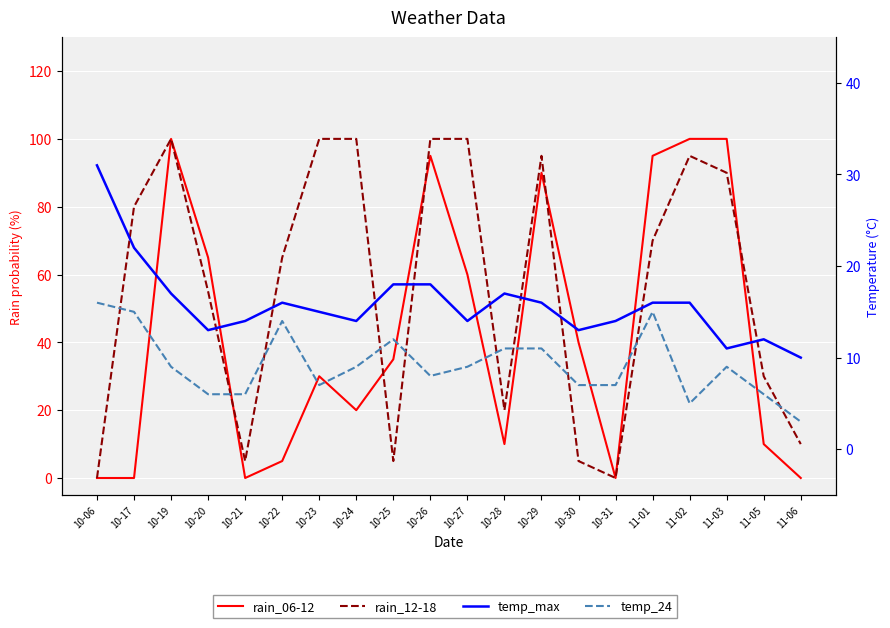

Between 10-27 and 11-03, which is larger?

11-03